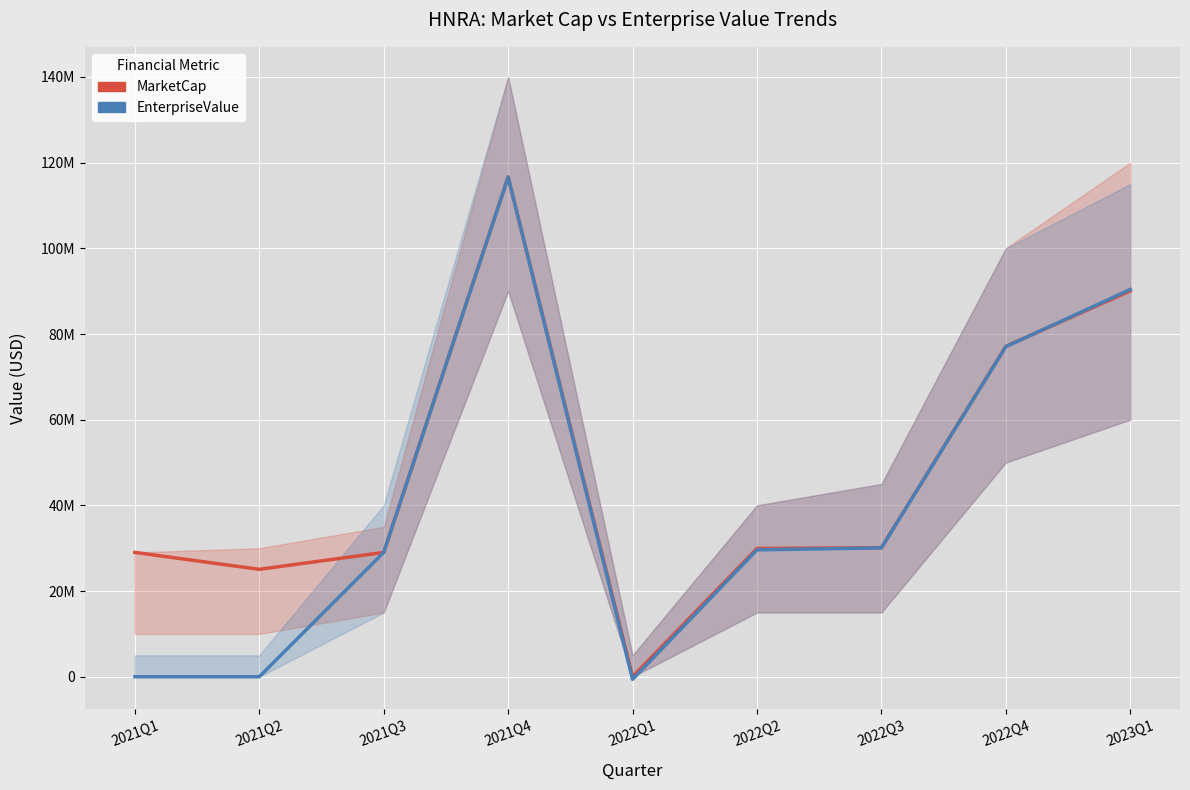

What is the value of the MarketCap point at the 4th from the left?

116661437.5